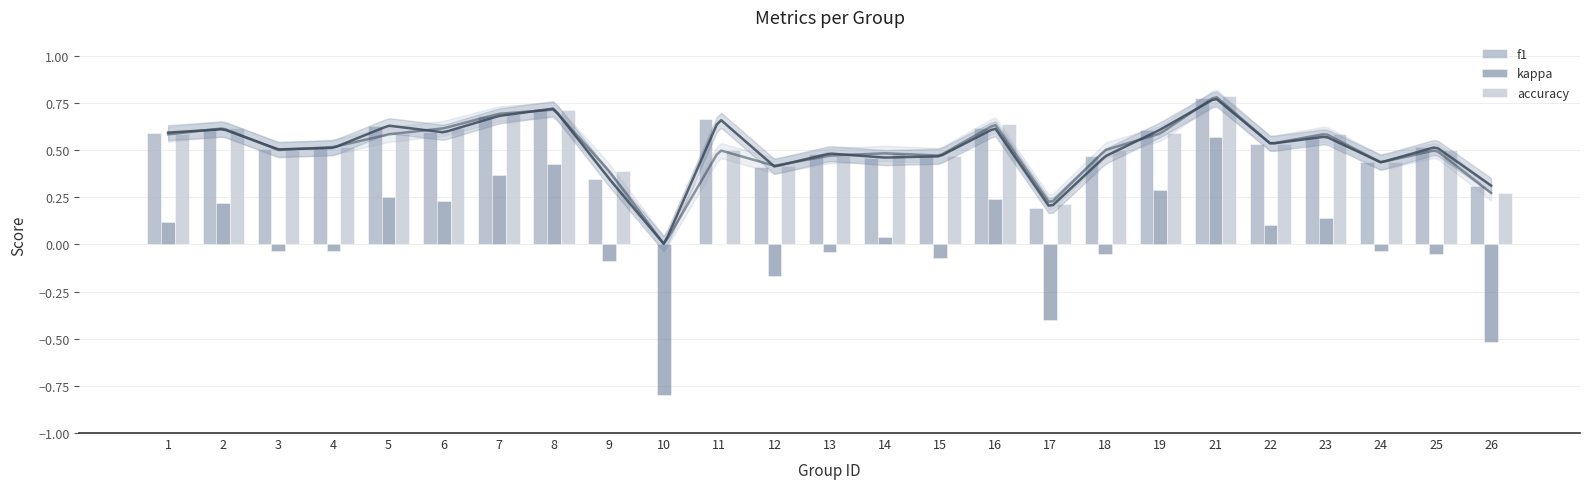

True or false: f1 has a value of 0.5 at 13.

True